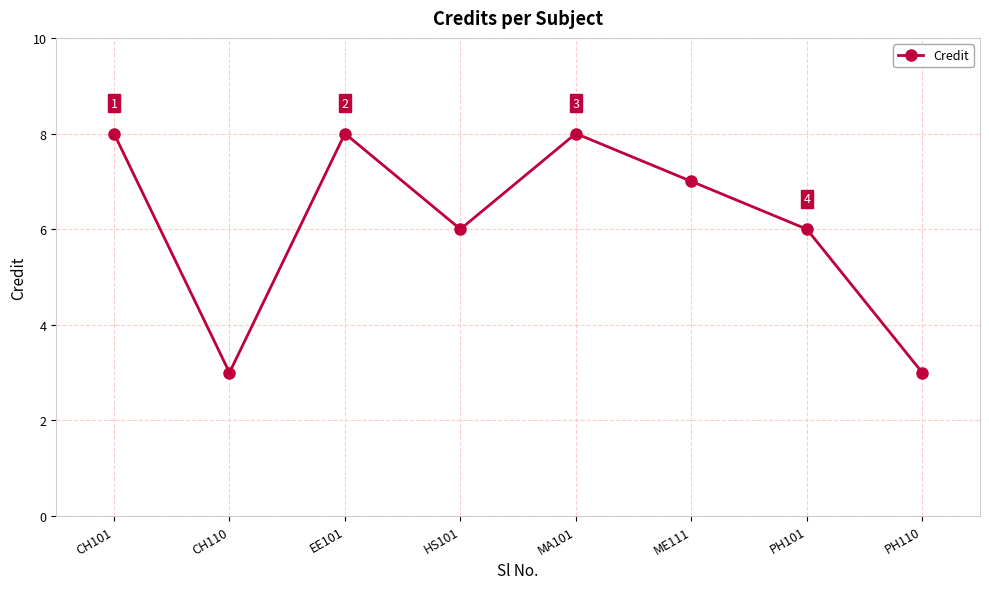

What is the minimum value shown in the chart?

3